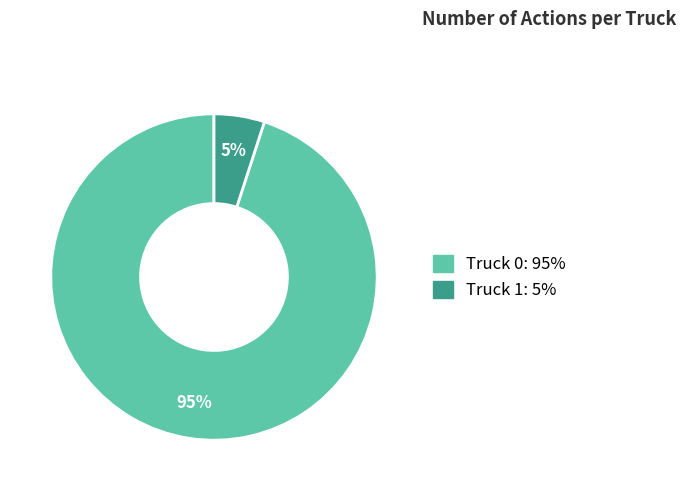

How many slices are in this pie chart?

2